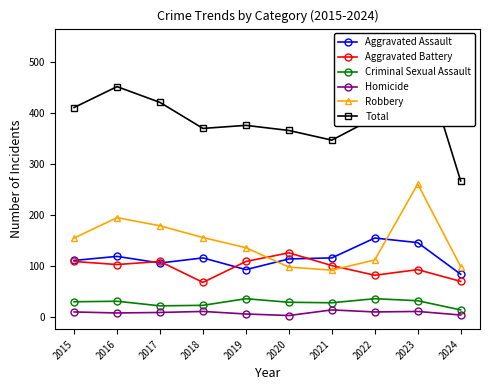

Does the chart display data point markers on the line(s)?

Yes